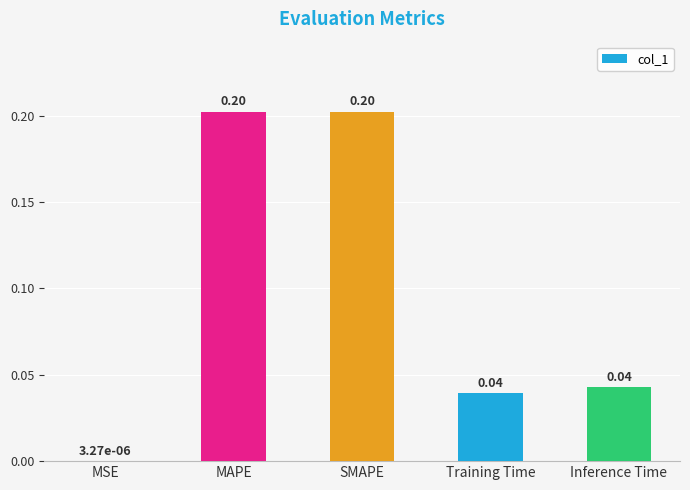

What is the change in value from MSE to SMAPE?

+0.2